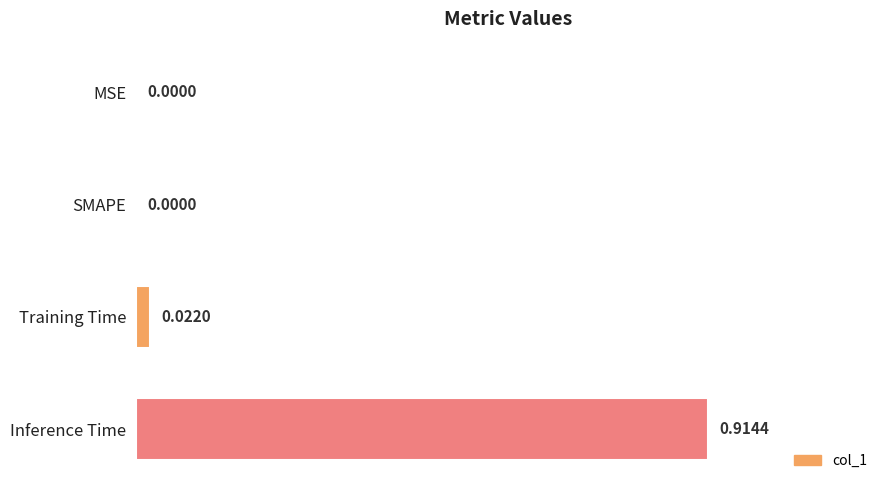

Are the bars grouped side by side (vs. stacked)?

No